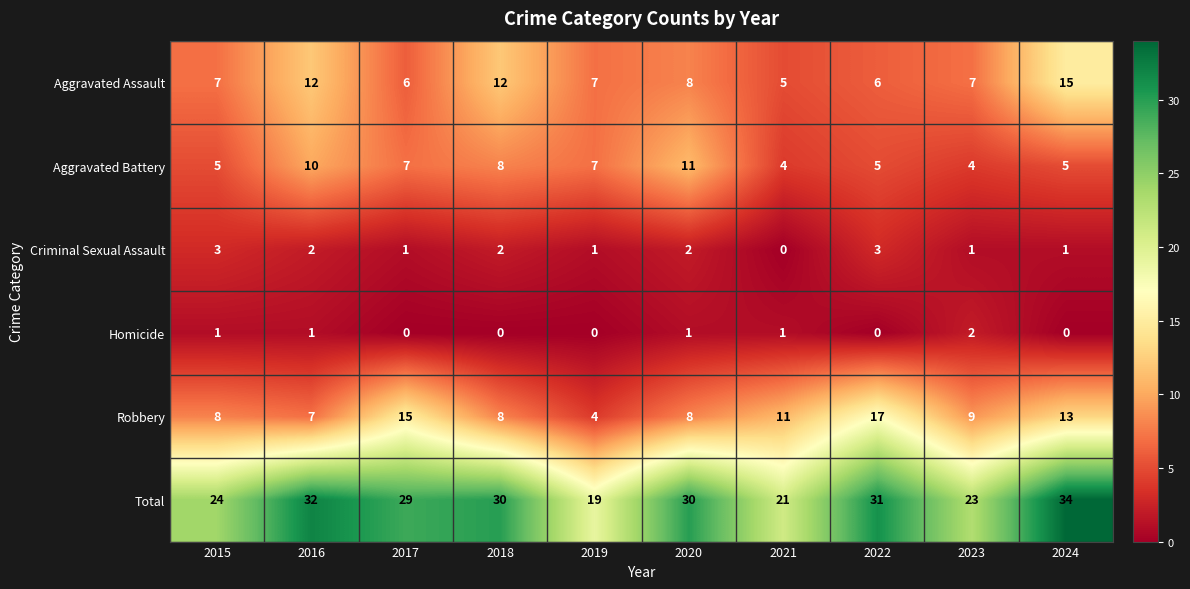

True or false: Robbery has a value of 4 at 2019.

True